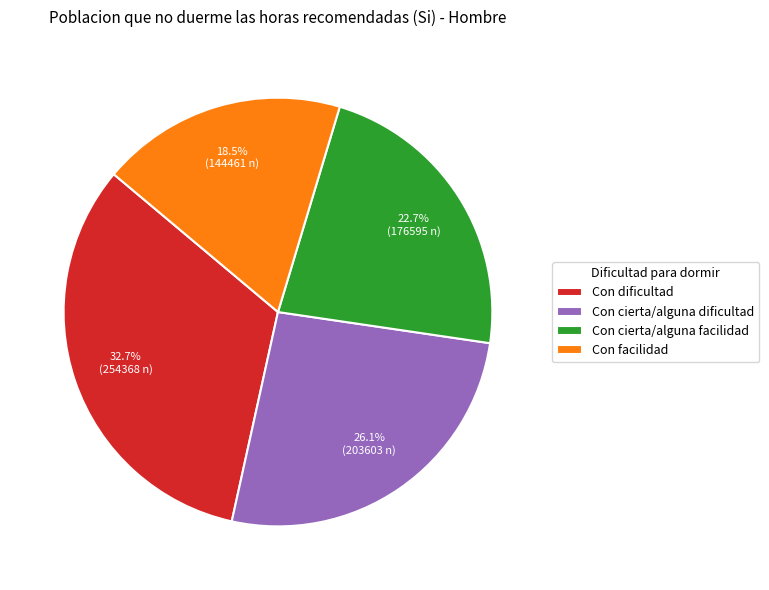

What percentage is the Con cierta/alguna facilidad slice, to the nearest percent?

23%